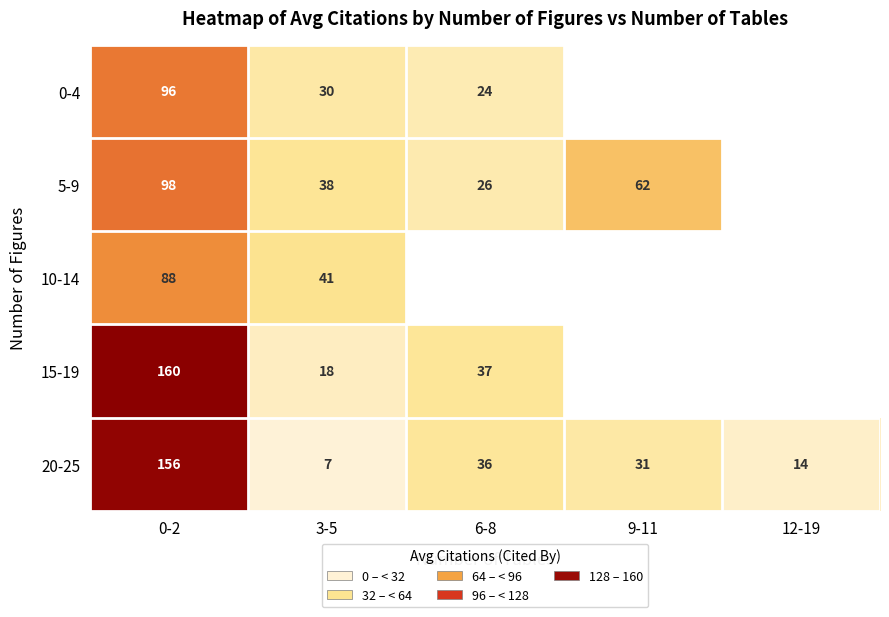

Is it true that 20-25 equals 17.2 at 9-11?

False